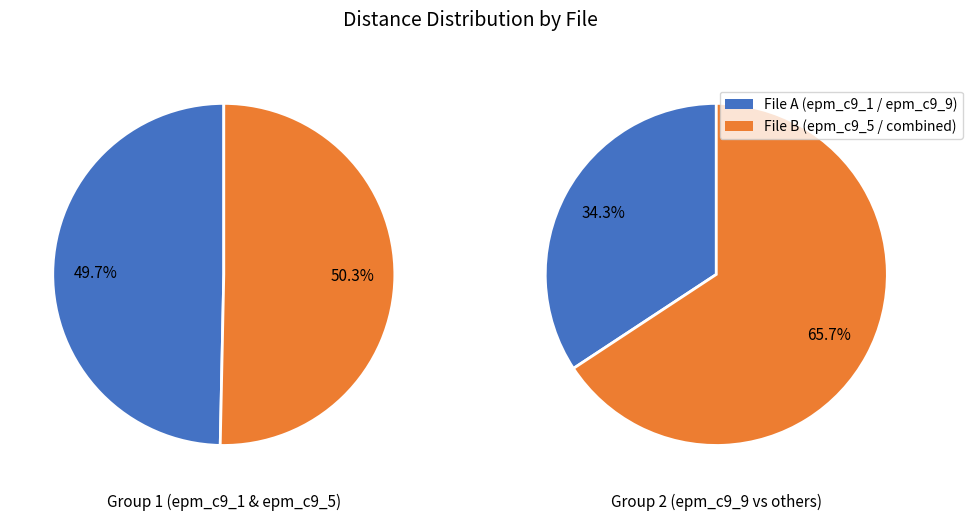

What is the smallest slice in the pie chart?

epm_c9_1